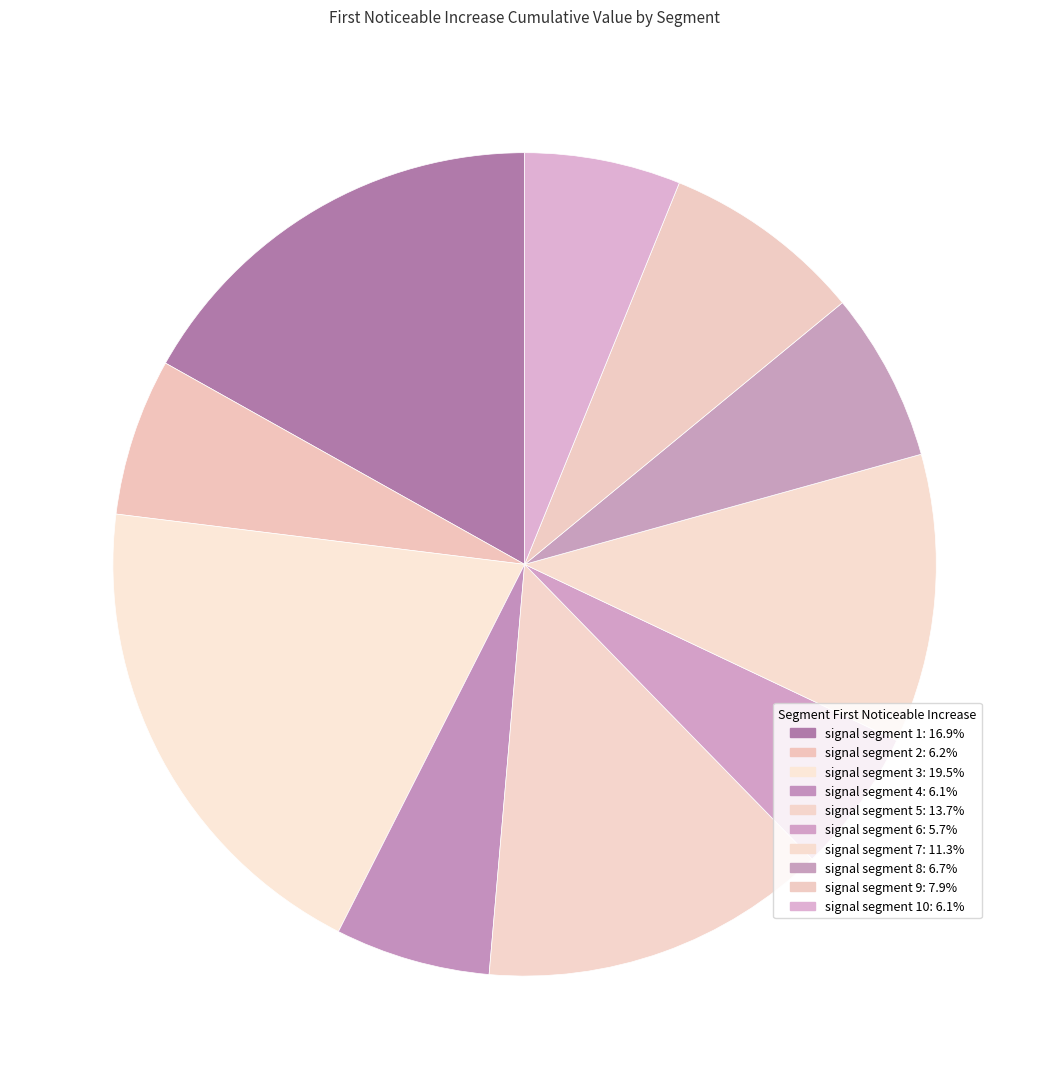

How many segments does this pie chart have?

10